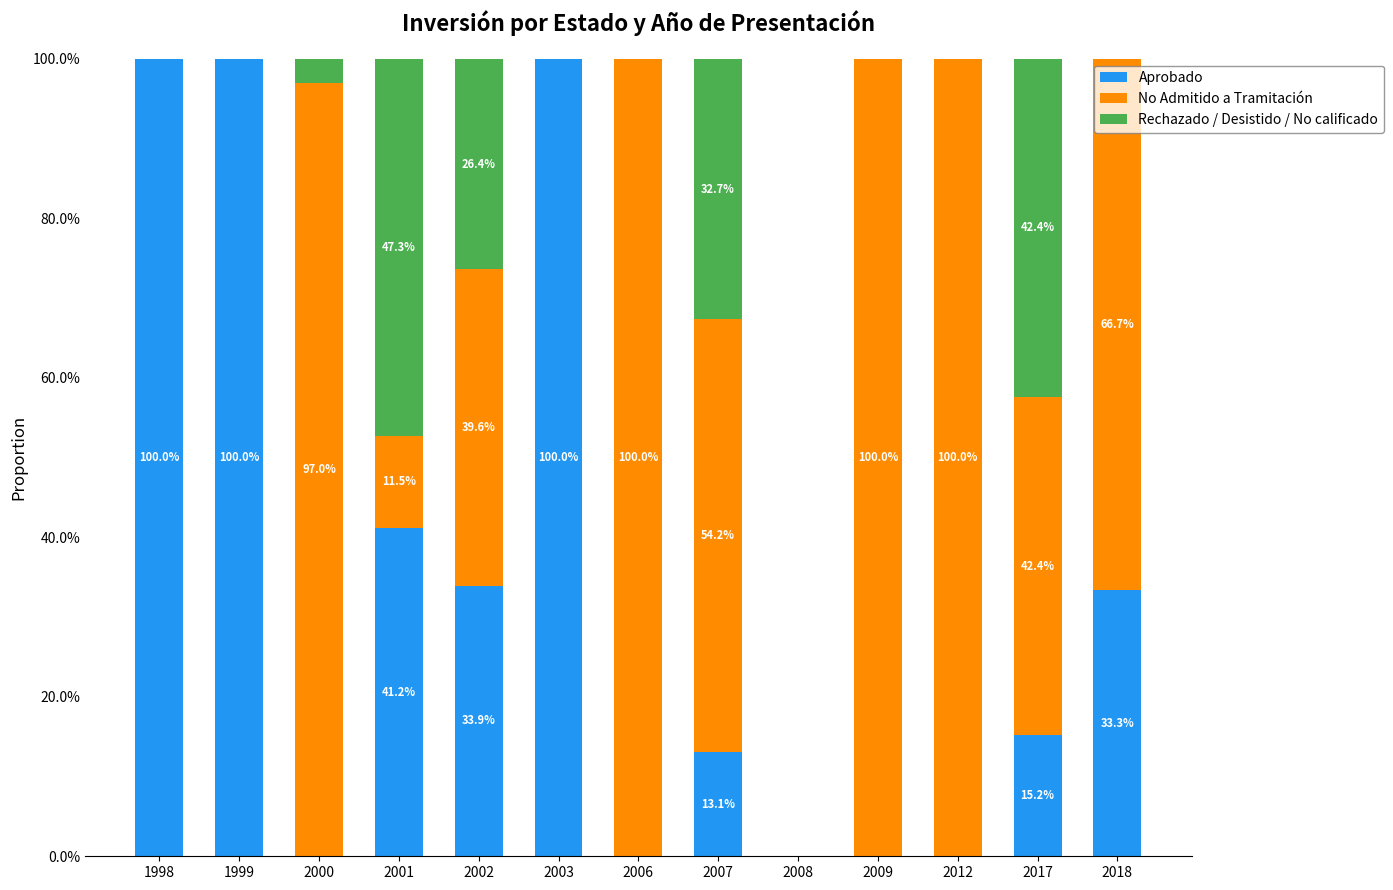

Is it true that Aprobado equals 26.0 at 2001?

False